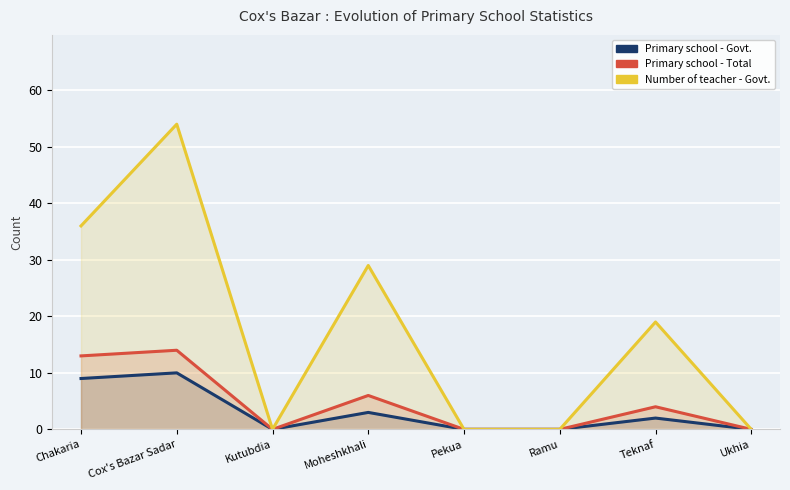

True or false: Primary school - Govt. and Primary school - Total cross at least once.

False